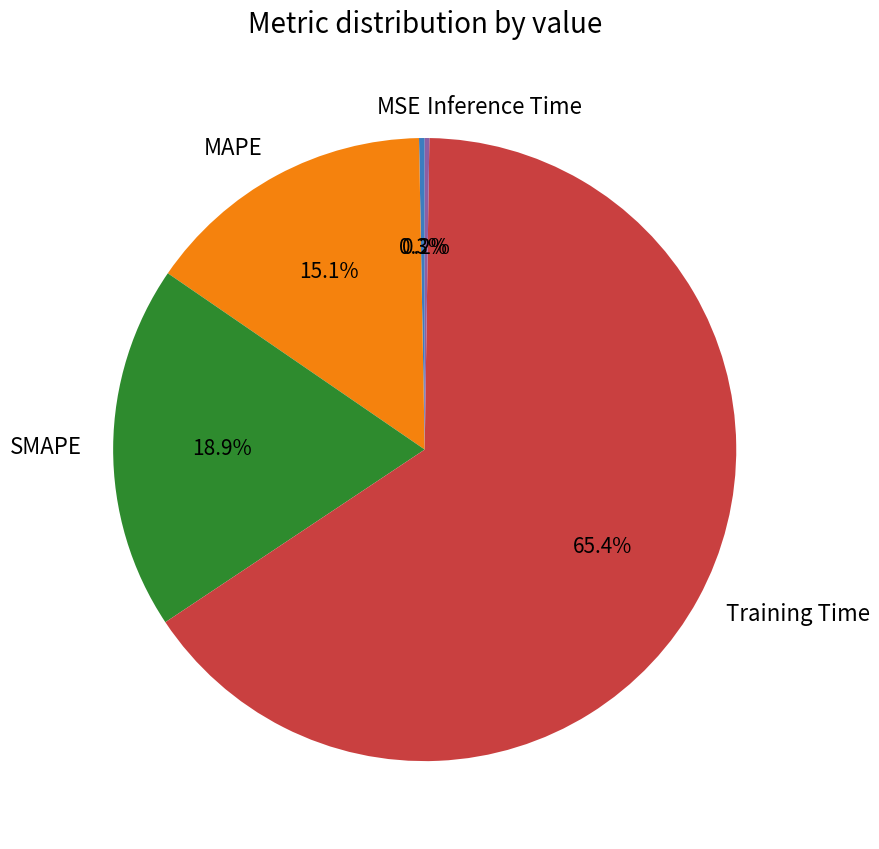

How much of the chart is everything except MAPE?

84.9%